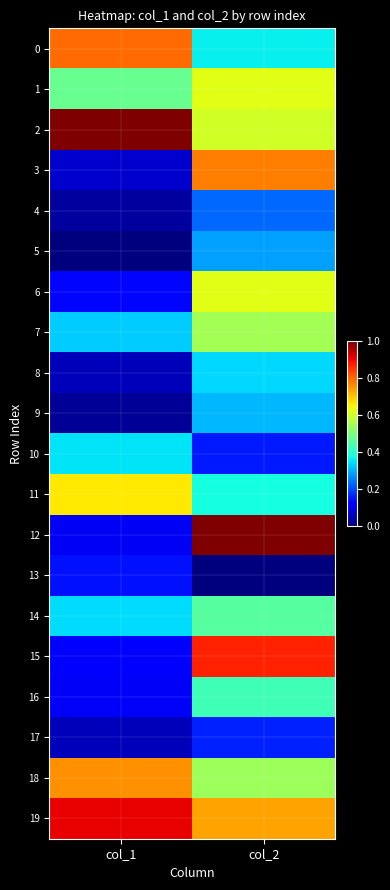

At col_1, list the series in order from largest to smallest.

2, 19, 0, 18, 11, 1, 10, 14, 7, 13, 6, 15, 16, 12, 3, 8, 17, 4, 9, 5